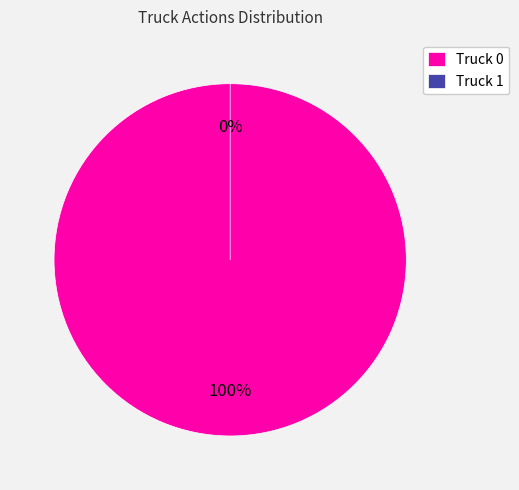

What is the total percentage of Truck 1 and Truck 0?

100.0%